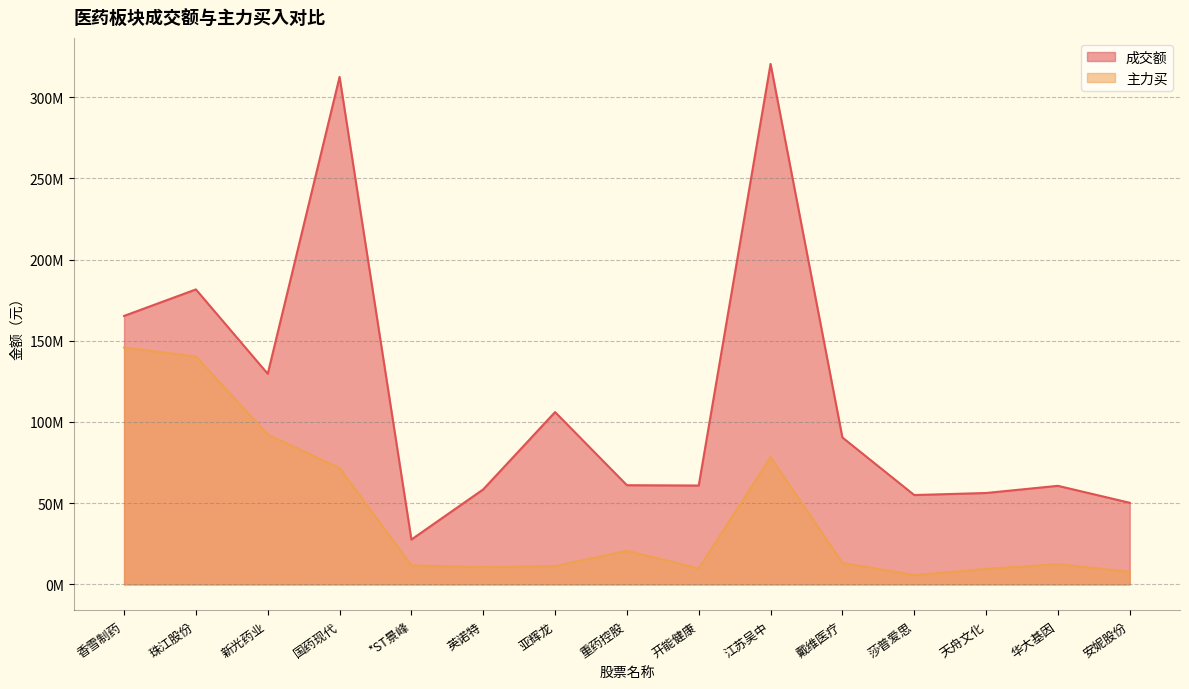

Rank the series by their maximum value, from highest to lowest.

成交额, 主力买